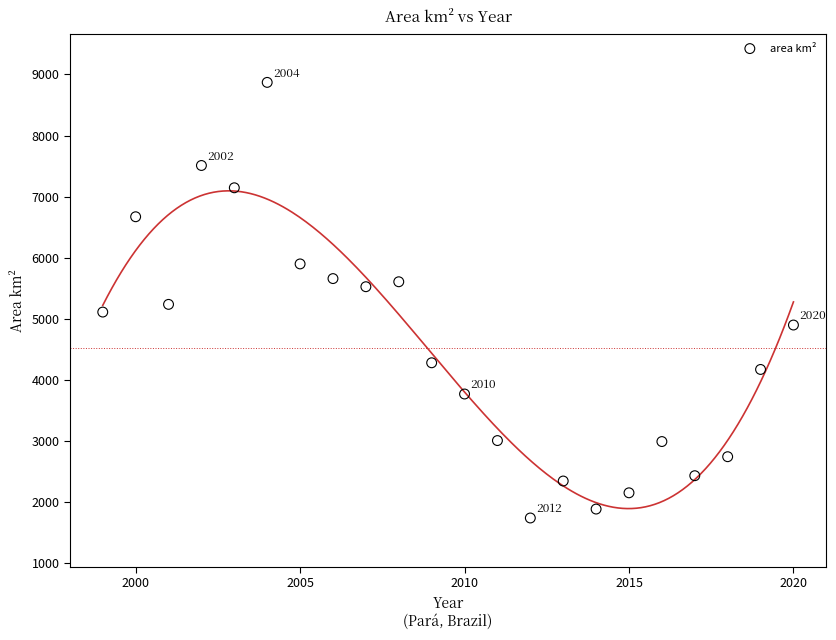

What is the range of X values (max minus min)?

21